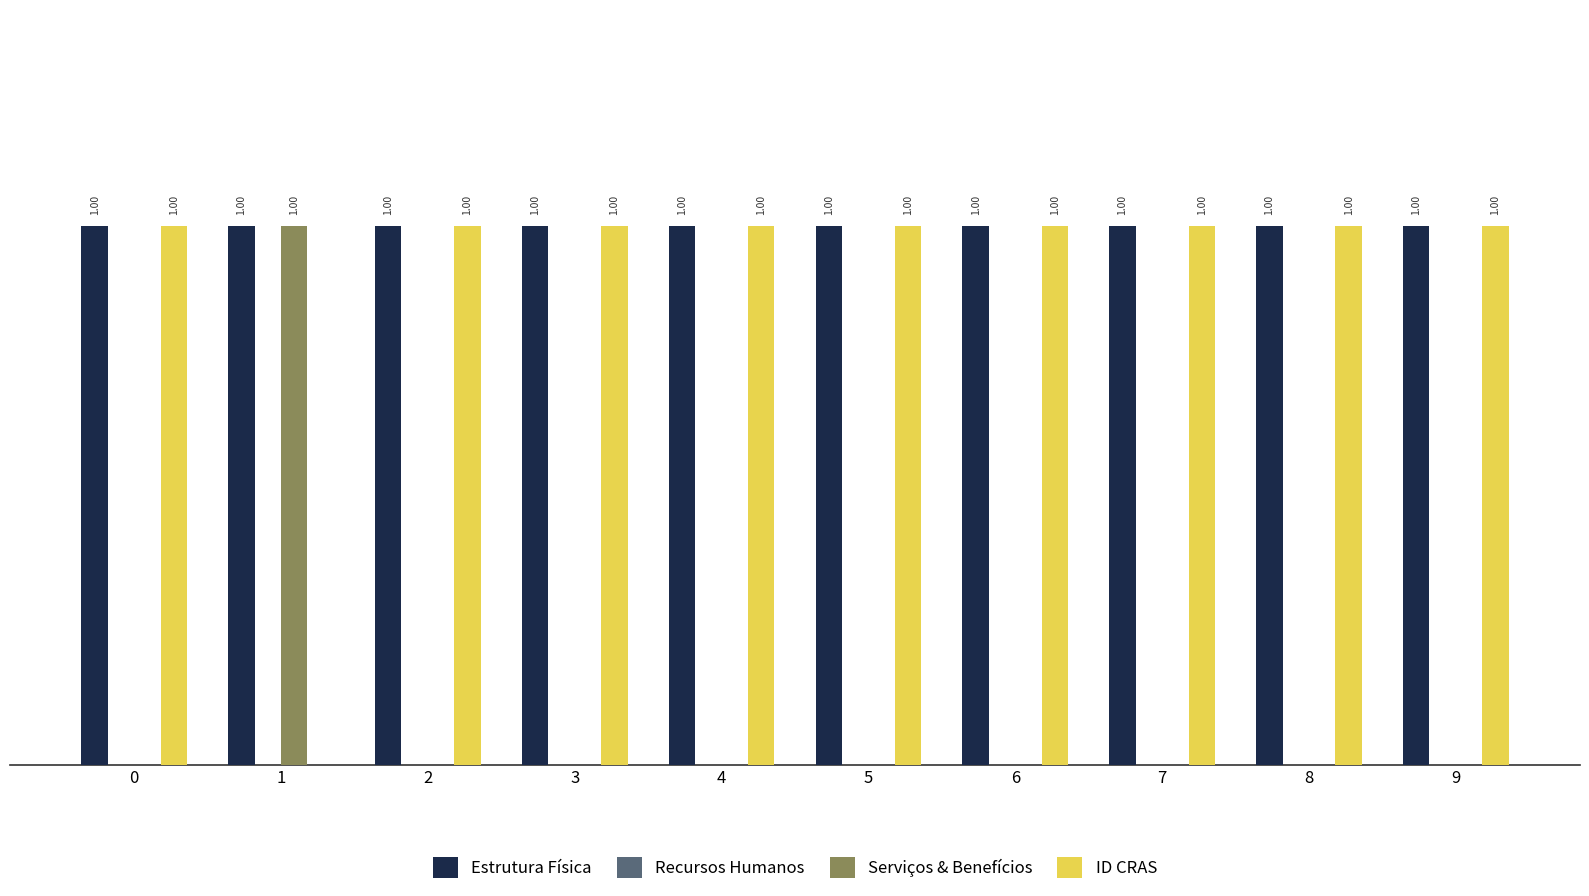

Which series has the largest total across all categories?

Estrutura Física